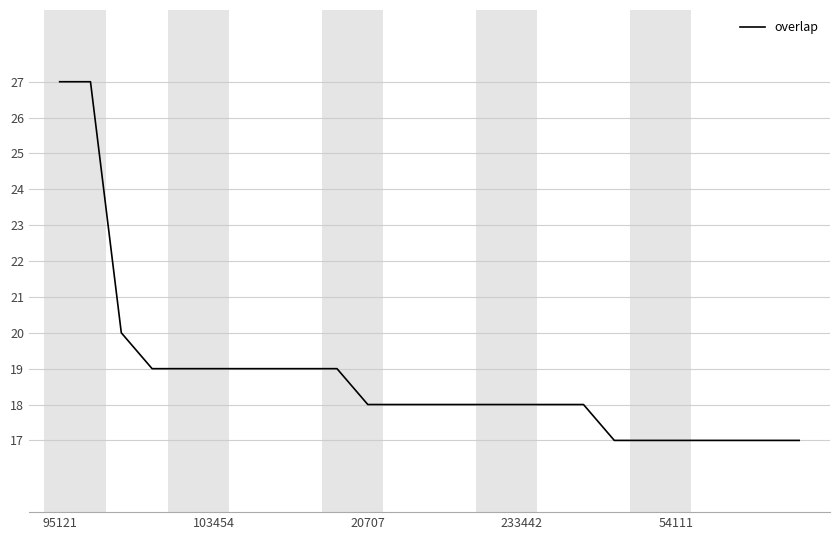

What is the smallest value displayed?

17